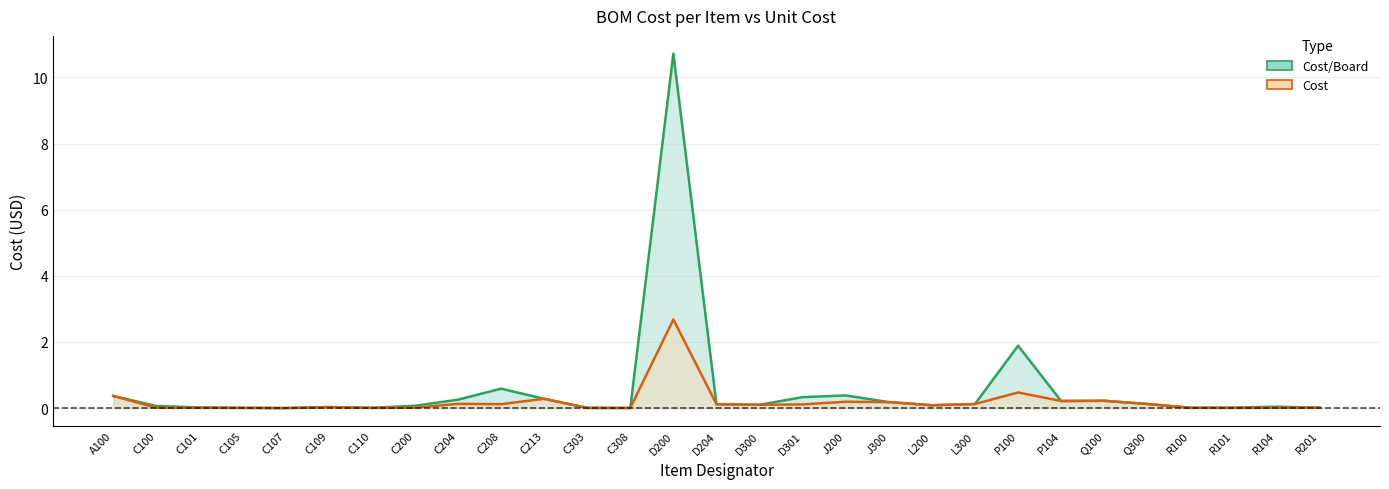

True or false: Cost and Cost/Board intersect in this chart.

False